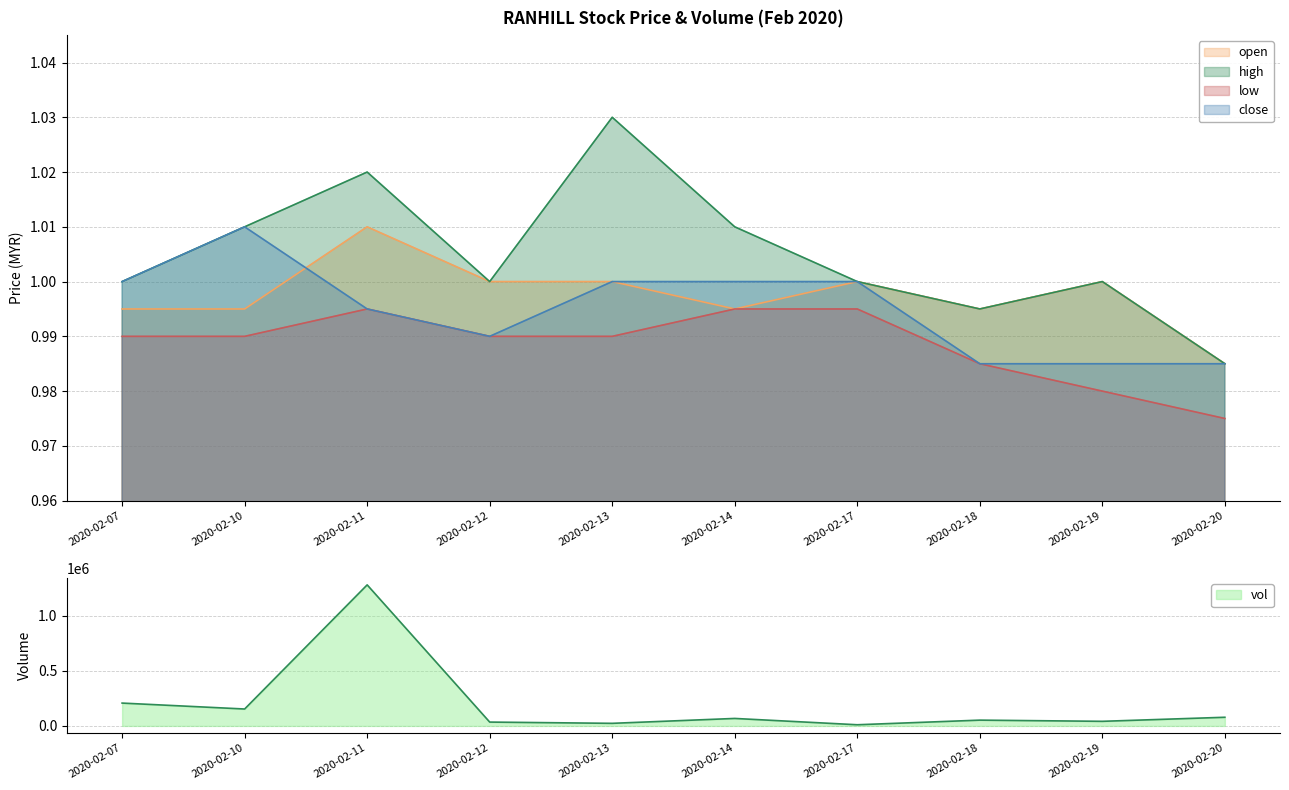

At which label is open closest to 0?

2020-02-20